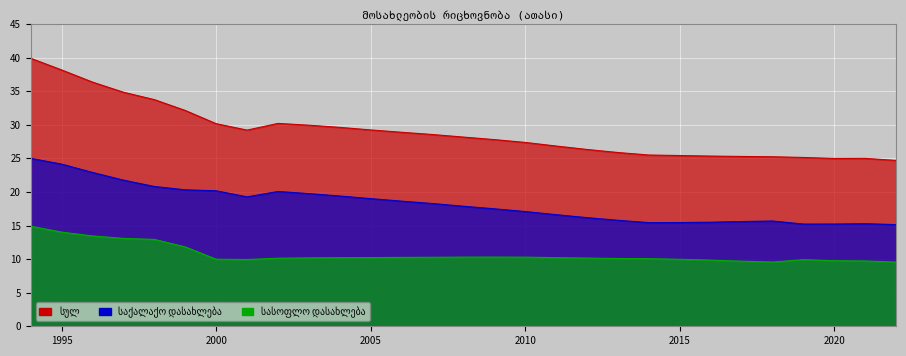

Is it true that სასოფლო დასახლება equals 10.3 at 2006?

True